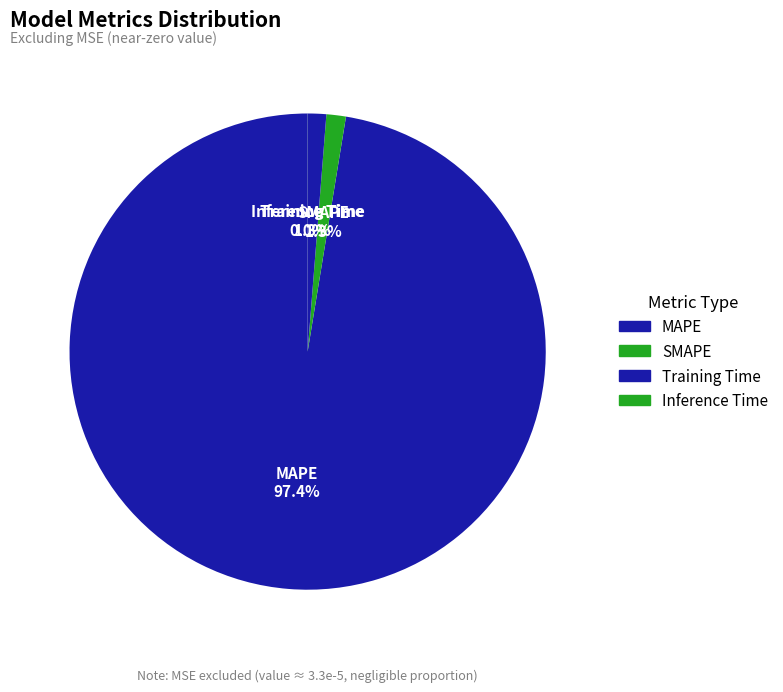

Which category has the biggest portion of the pie?

MAPE